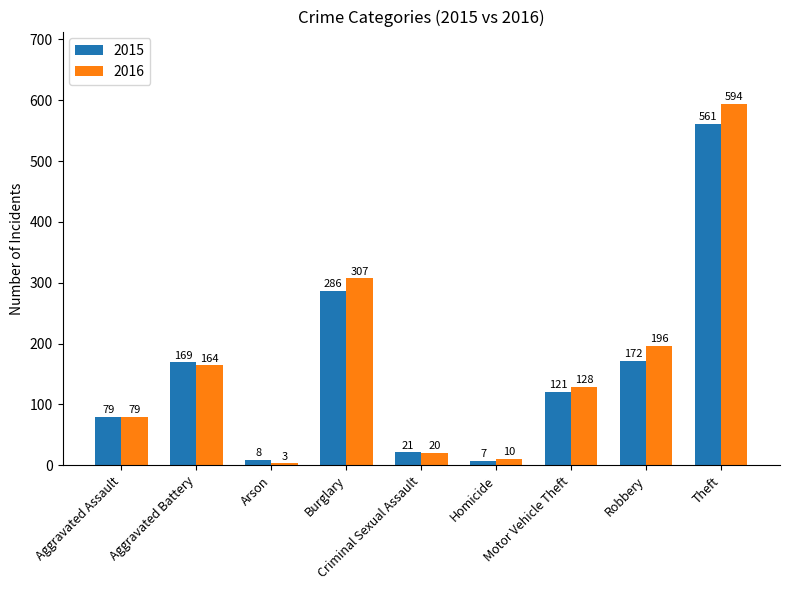

What is the label of the 1st bar from the right?

Theft